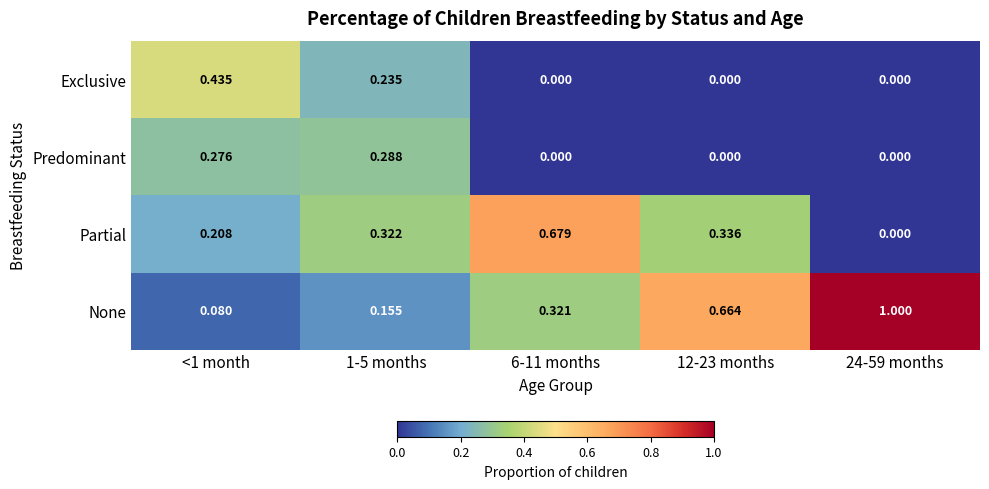

List the series in order of their peak value, highest first.

None, Partial, Exclusive, Predominant